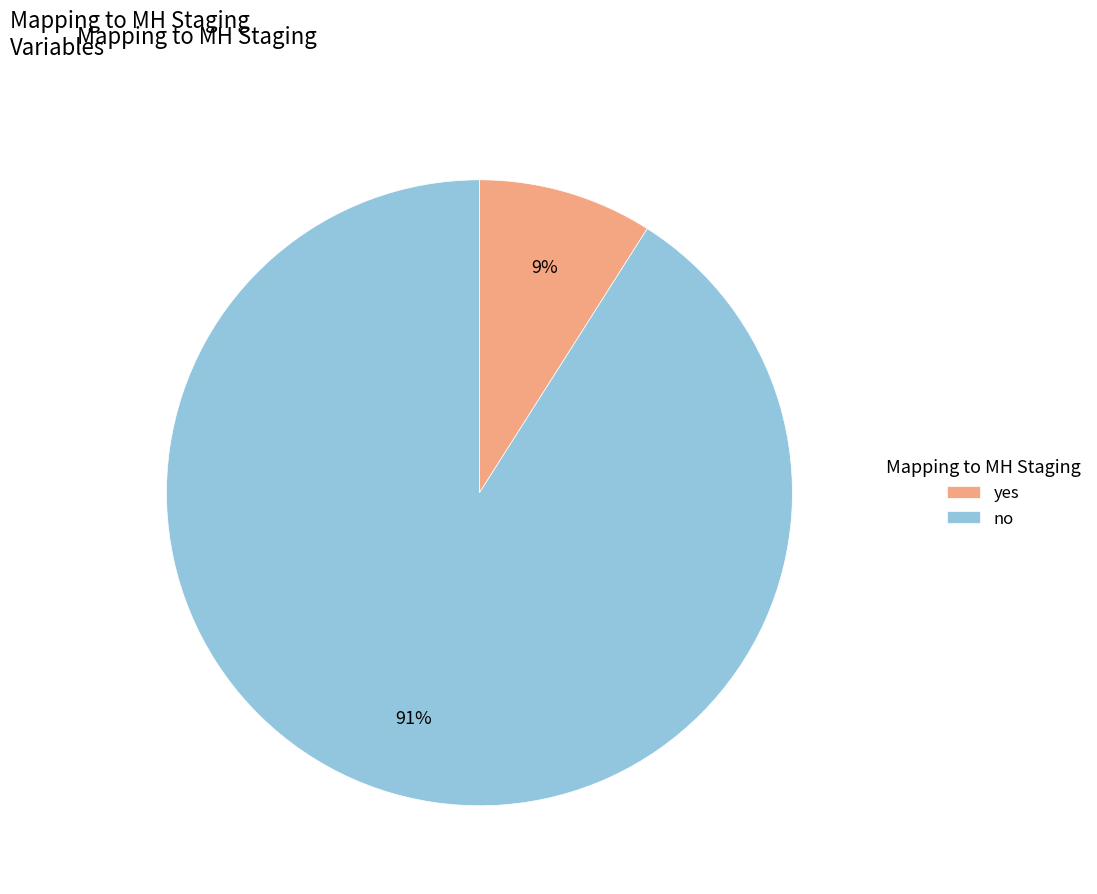

How many slices are in this pie chart?

2